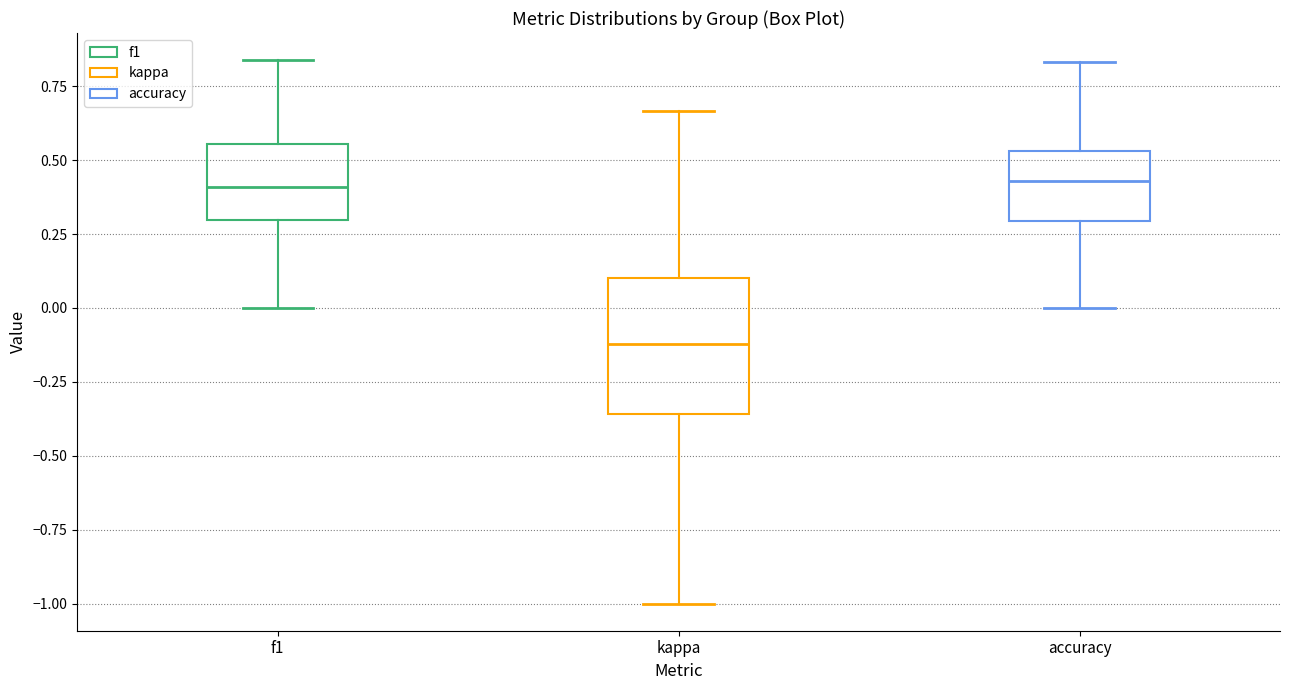

Which box is the tallest, from its lower edge to its upper edge?

kappa